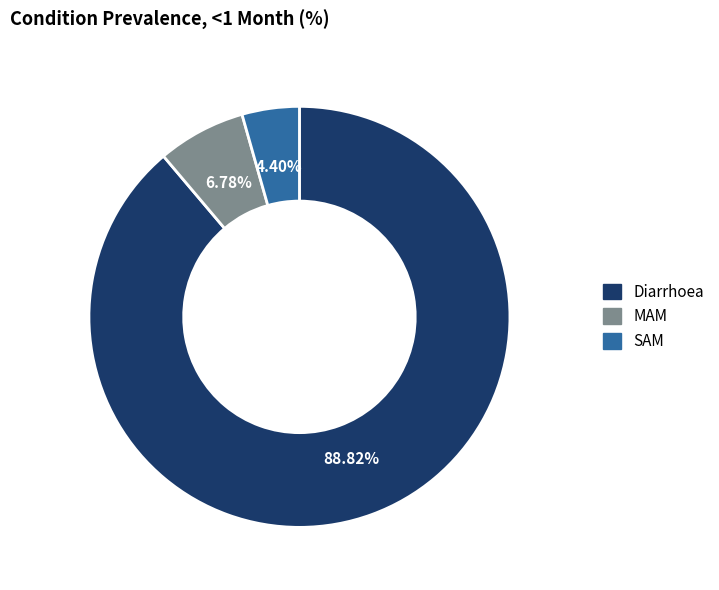

Which slice is the largest?

Diarrhoea